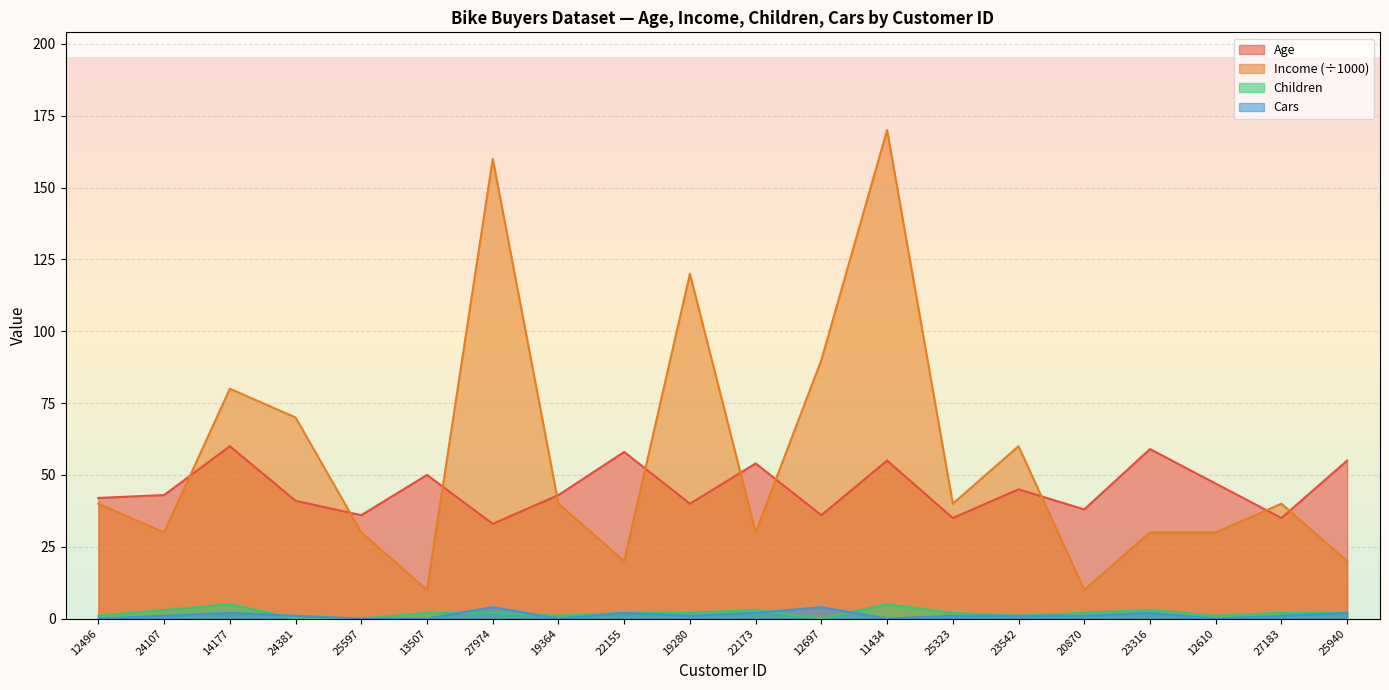

Is it true that Age equals 57 at 19364?

False